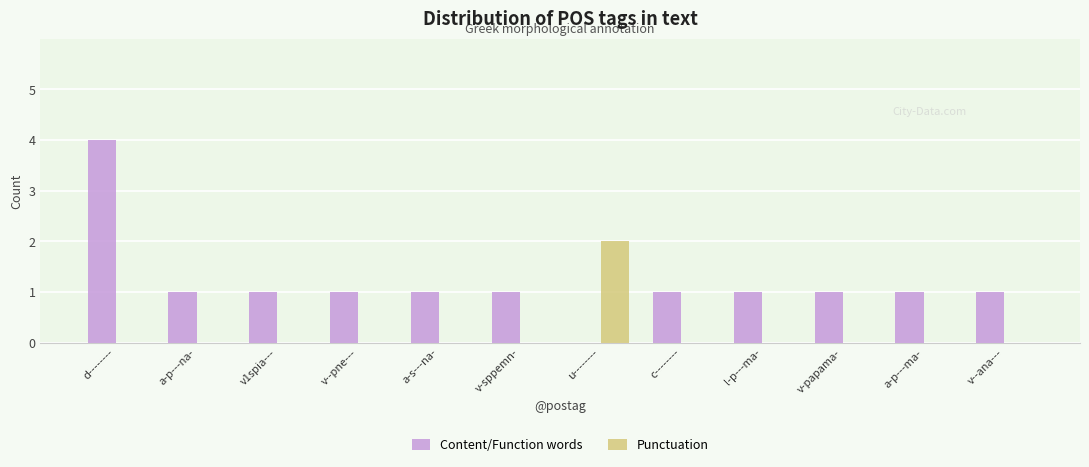

Reading left to right, extract all data points from this chart.

Content/Function words: 4	1	1	1	1	1	0	1	1	1	1	1
Punctuation: 0	0	0	0	0	0	2	0	0	0	0	0